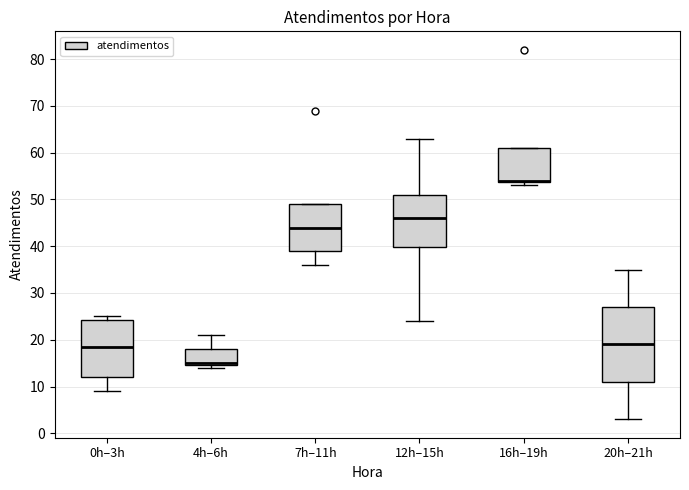

Where is the upper edge of the box for 7h–11h on the y-axis? The values are not printed on the chart, so give them approximately, as read against the axis.

49